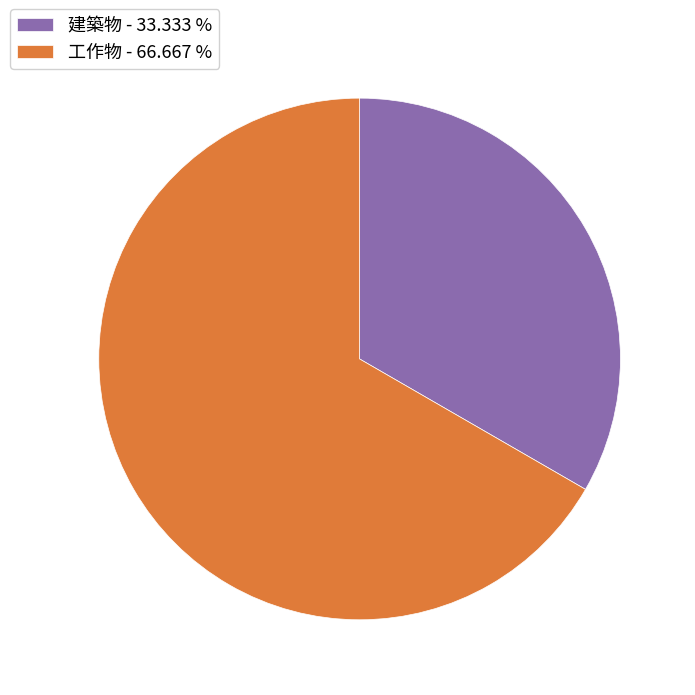

The 建築物 slice represents 33% of the pie. True or false?

True